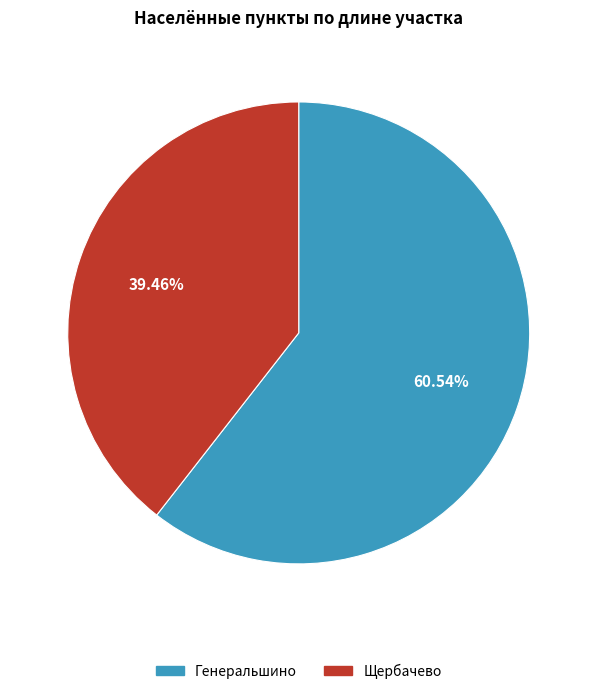

What is the ratio of the value at Щербачево to the value at Генеральшино?

0.7